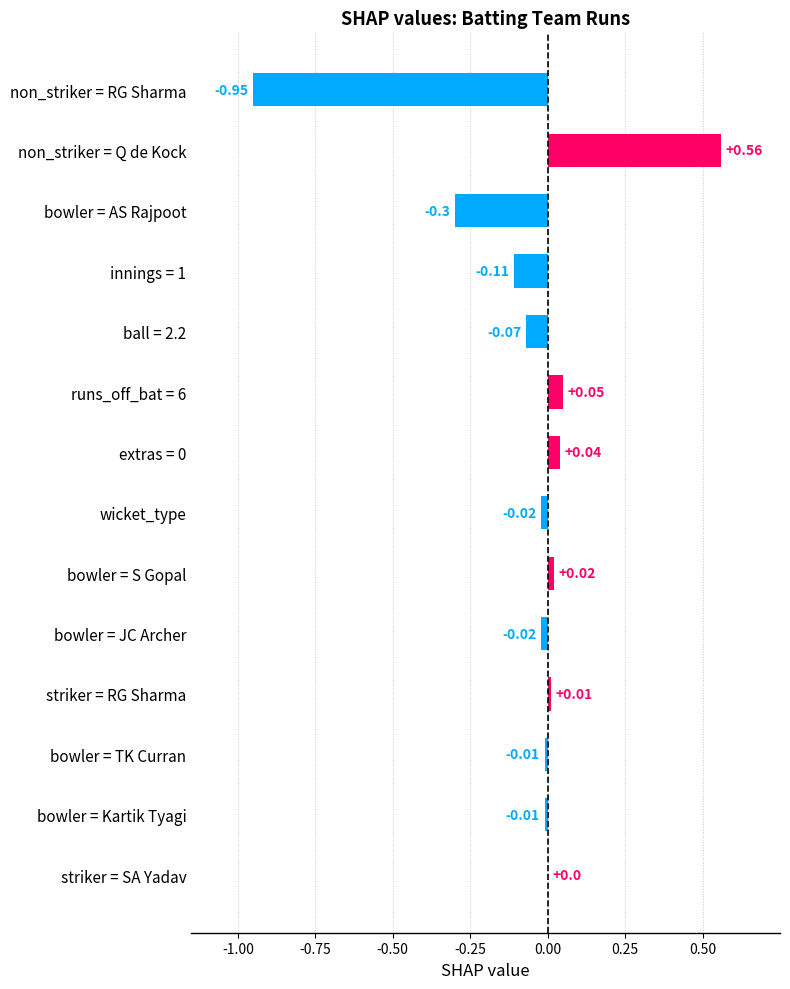

Which category has the highest value across all series?

non_striker = Q de Kock